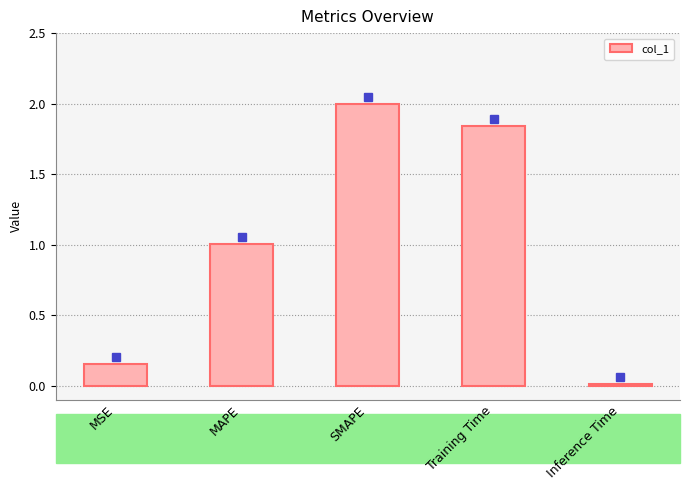

Are the bars horizontal?

No